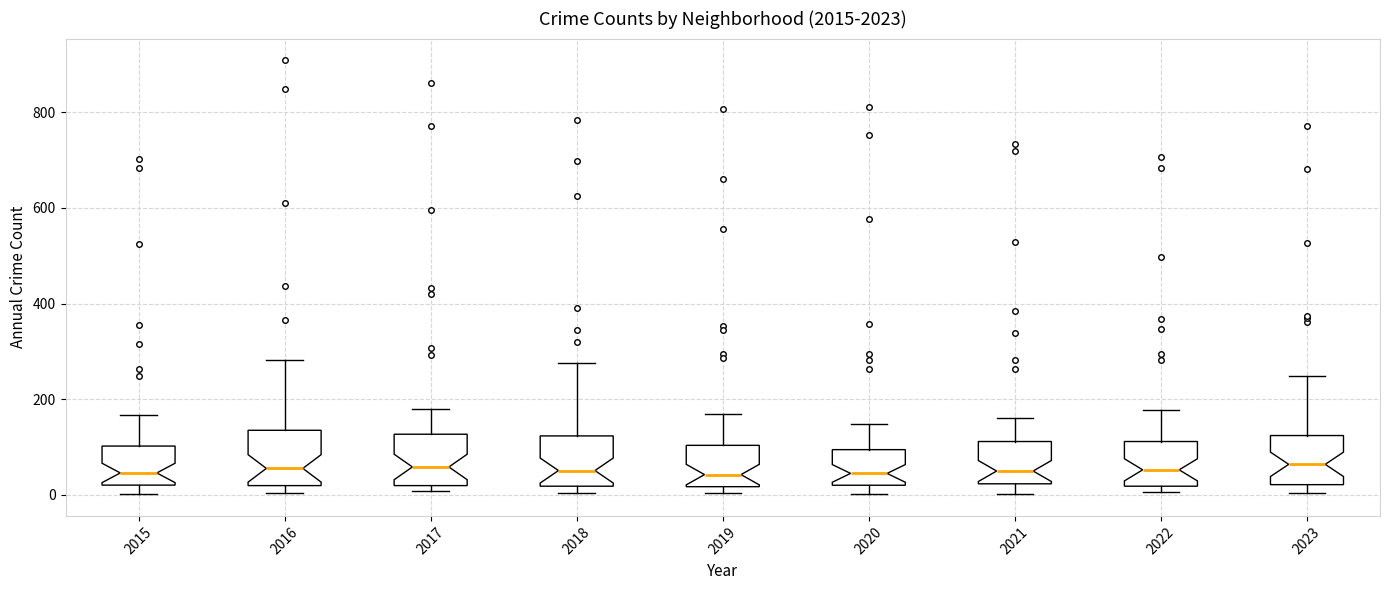

Reading left to right, read every box against the y-axis: the position of its median line, the range the box covers, and the ends of its whiskers. The values are not printed on the chart, so give them approximately, as read against the axis.

2015: median 40, box 20 to 100, whiskers 0 to 160
2016: median 60, box 20 to 140, whiskers 0 to 280
2017: median 60, box 20 to 120, whiskers 0 to 180
2018: median 60, box 20 to 120, whiskers 0 to 280
2019: median 40, box 20 to 100, whiskers 0 to 160
2020: median 40, box 20 to 100, whiskers 0 to 140
2021: median 40, box 20 to 120, whiskers 0 to 160
2022: median 60, box 20 to 120, whiskers 0 to 180
2023: median 60, box 20 to 120, whiskers 0 to 240